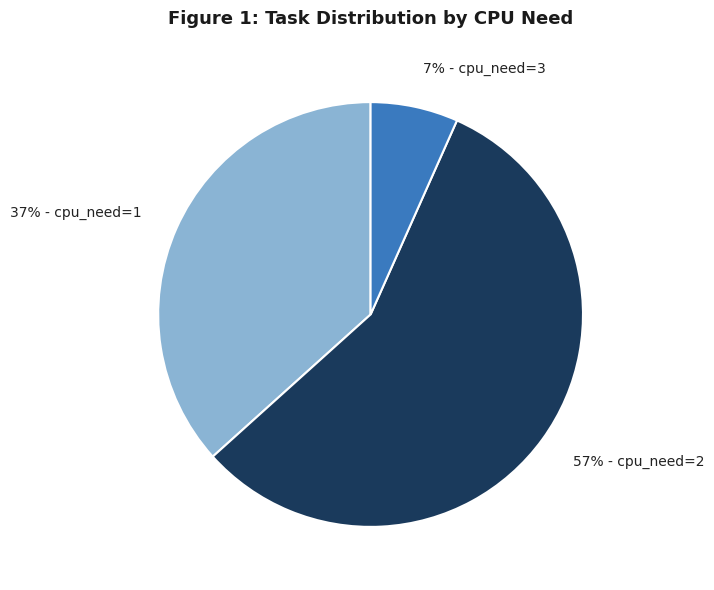

Is there any slice that represents more than half of the pie?

Yes